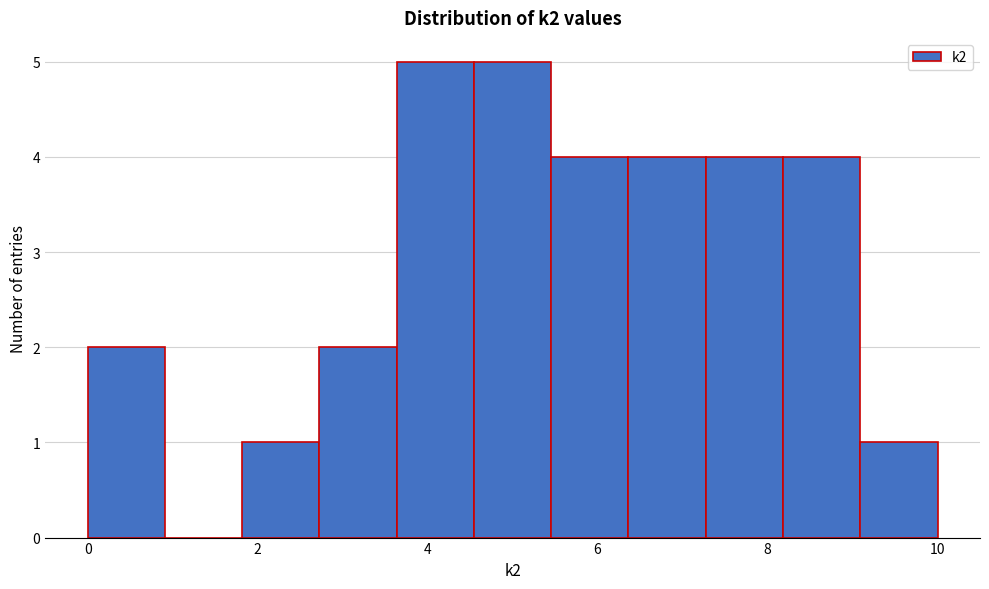

Reading left to right, transcribe this chart: for each bar, give the range it covers on the x-axis and its height. Neither the bar edges nor the heights are printed on the chart, so give them approximately, as read against the axes.

0.0 to 1.0: 2
1.0 to 1.8: 0
1.8 to 2.8: 1
2.8 to 3.6: 2
3.6 to 4.6: 5
4.6 to 5.4: 5
5.4 to 6.4: 4
6.4 to 7.2: 4
7.2 to 8.2: 4
8.2 to 9.0: 4
9.0 to 10.0: 1